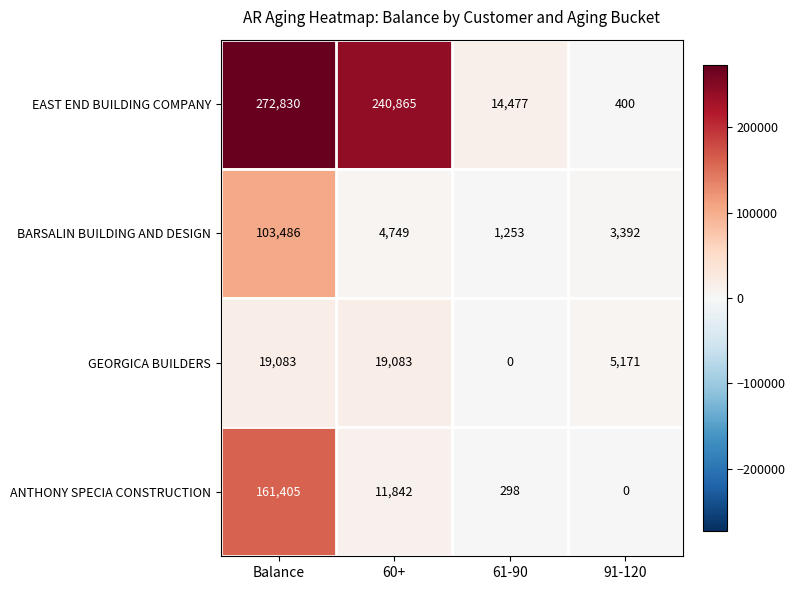

Which series has the largest total across all categories?

EAST END BUILDING COMPANY